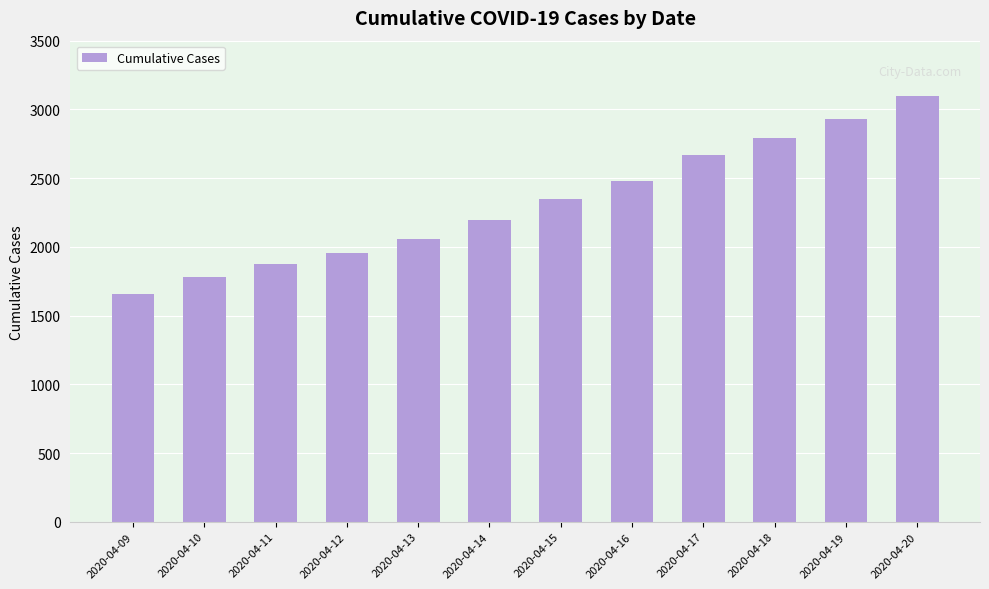

Rank the categories by value from lowest to highest.

2020-04-09, 2020-04-10, 2020-04-11, 2020-04-12, 2020-04-13, 2020-04-14, 2020-04-15, 2020-04-16, 2020-04-17, 2020-04-18, 2020-04-19, 2020-04-20